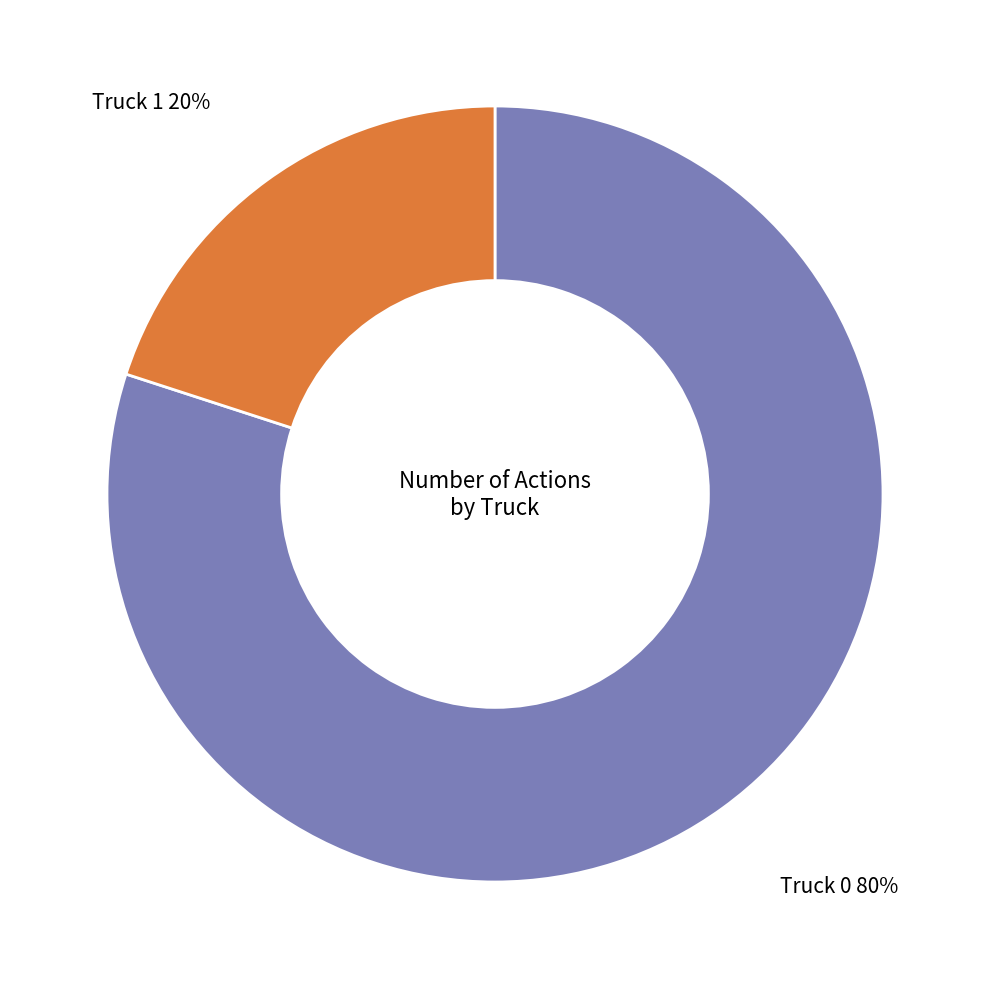

True or false: Truck 0 accounts for 80% of the total.

True